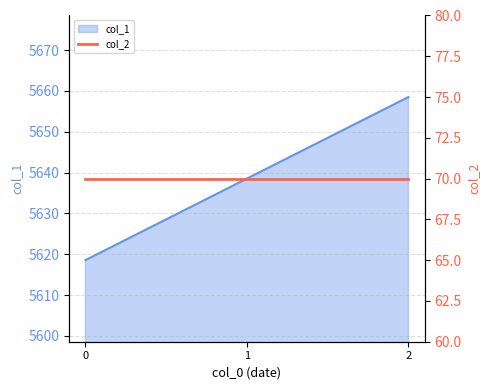

True or false: col_1 has a value of 5658.5 at 2.

True